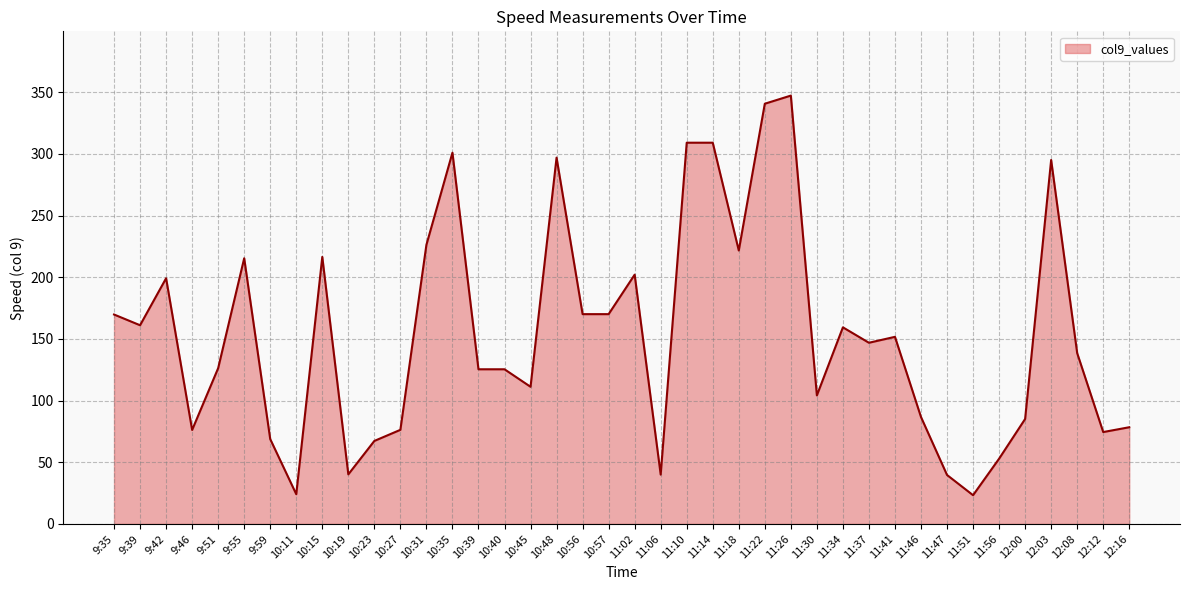

What is the change in value from 9:46 to 11:18?

+145.5